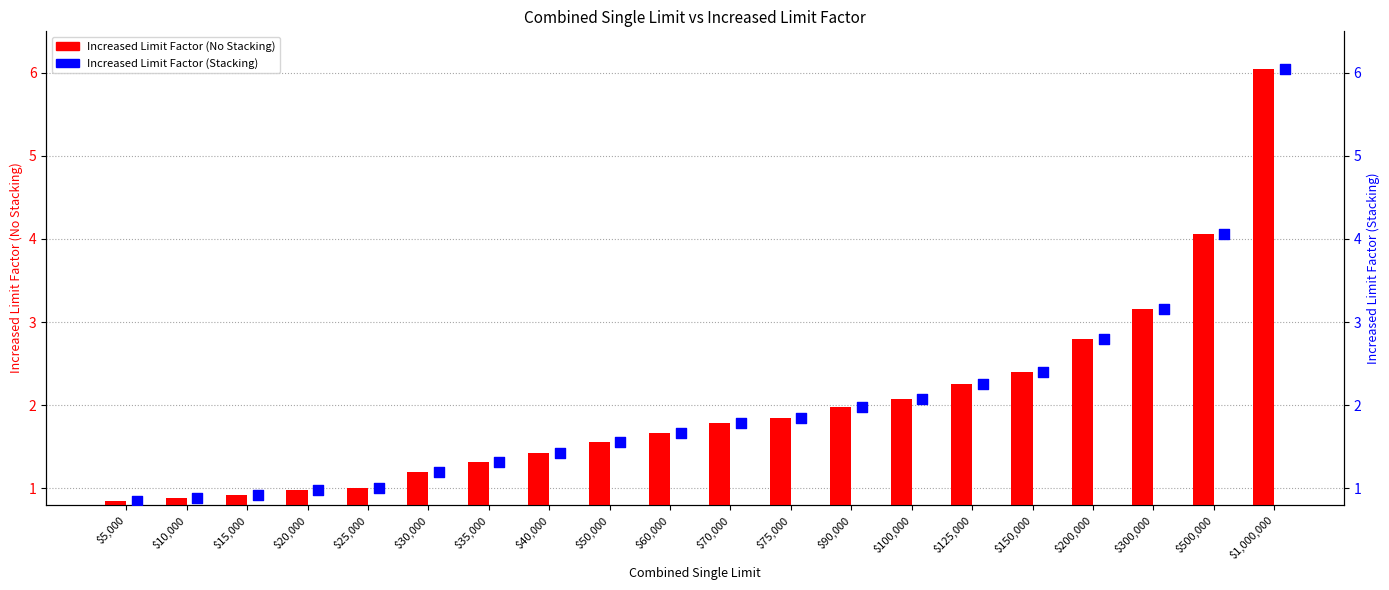

Which series reaches the minimum Y coordinate?

Increased Limit Factor (No Stacking)